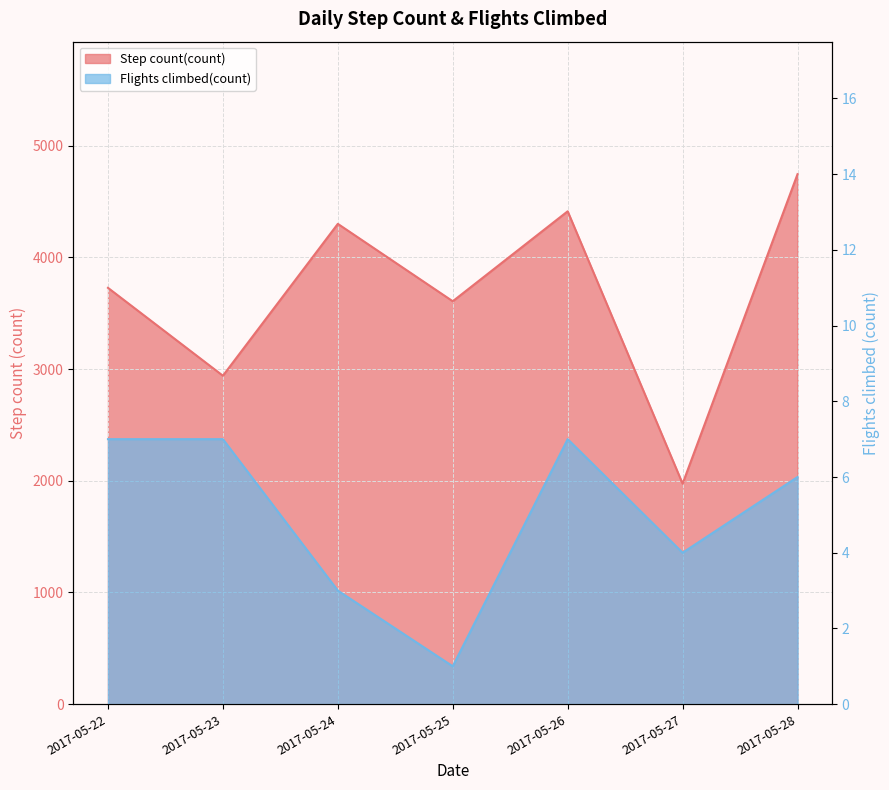

Is the value of Flights climbed(count) at 2017-05-23 greater than the value of Step count(count) at 2017-05-22?

No